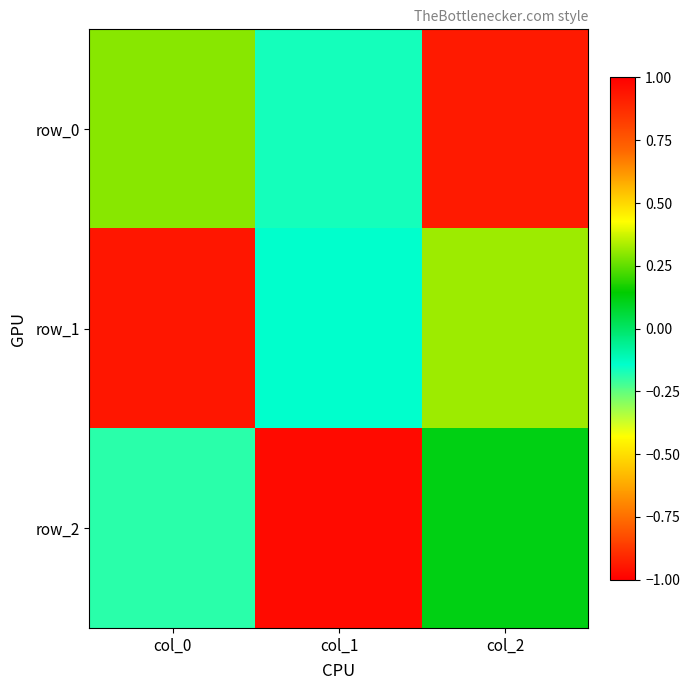

What is the sum of the row_0 values at col_0 and col_2?

-0.6